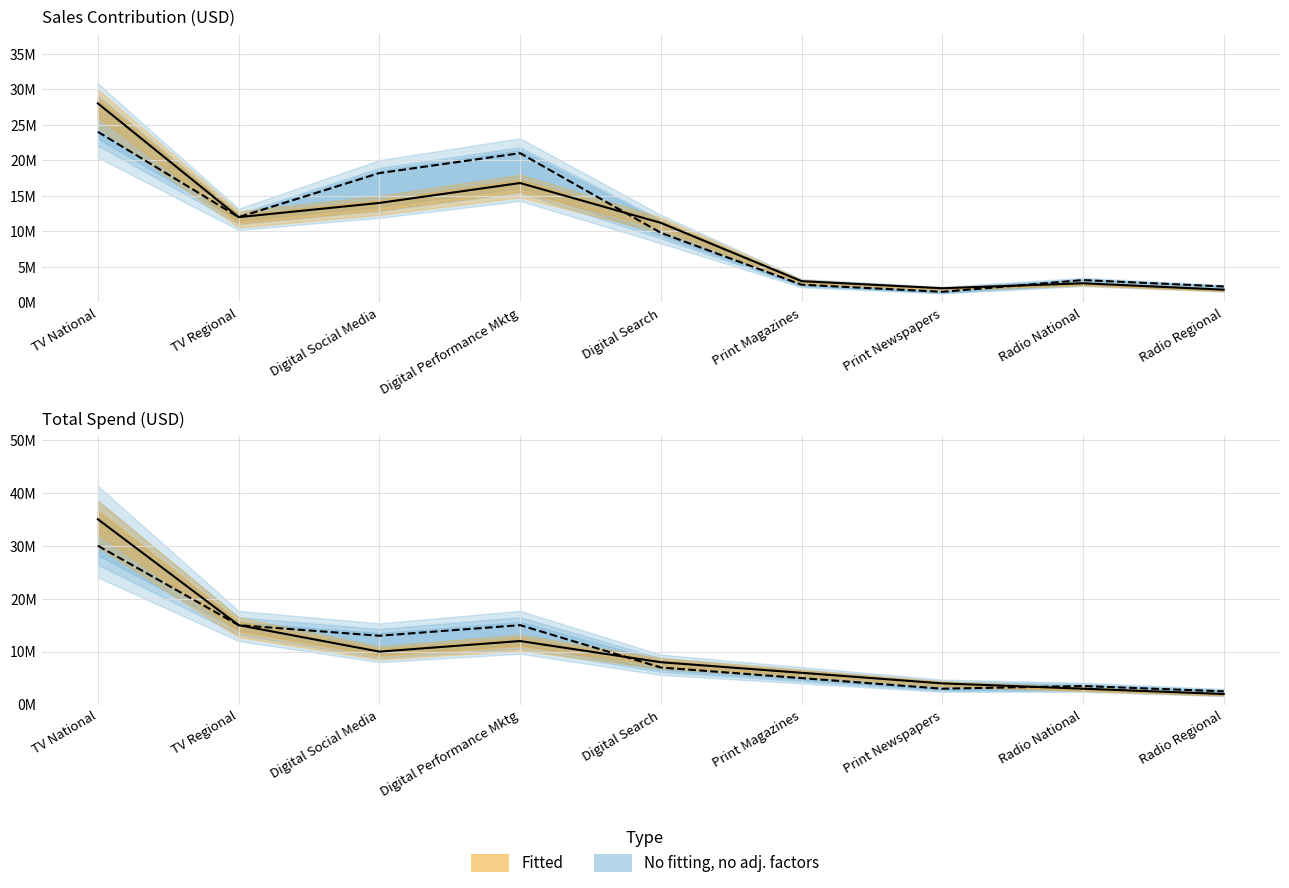

The value of Total Spend (USD) 2023 at TV Regional is 15000000. True or false?

True